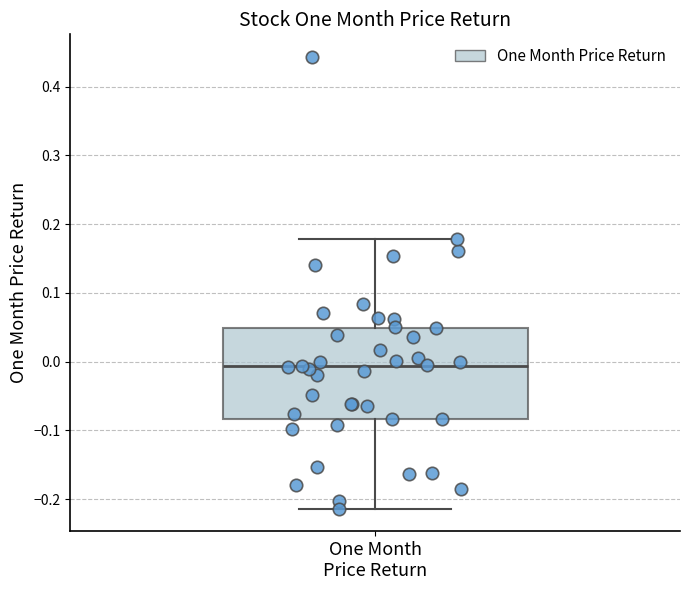

Transcribe this box plot: give where the median line is, the range the box spans, and where the two whiskers end, as read against the y-axis. The values are not printed on the chart, so give them approximately, as read against the axis.

median -0.01, box -0.08 to 0.05, whiskers -0.21 to 0.18